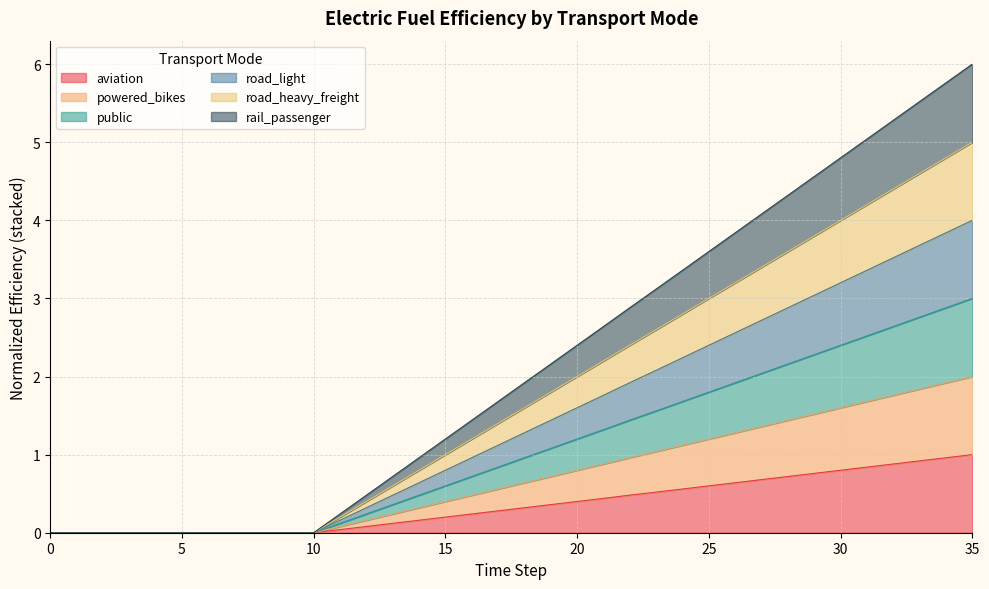

Does the chart display data point markers on the line(s)?

No